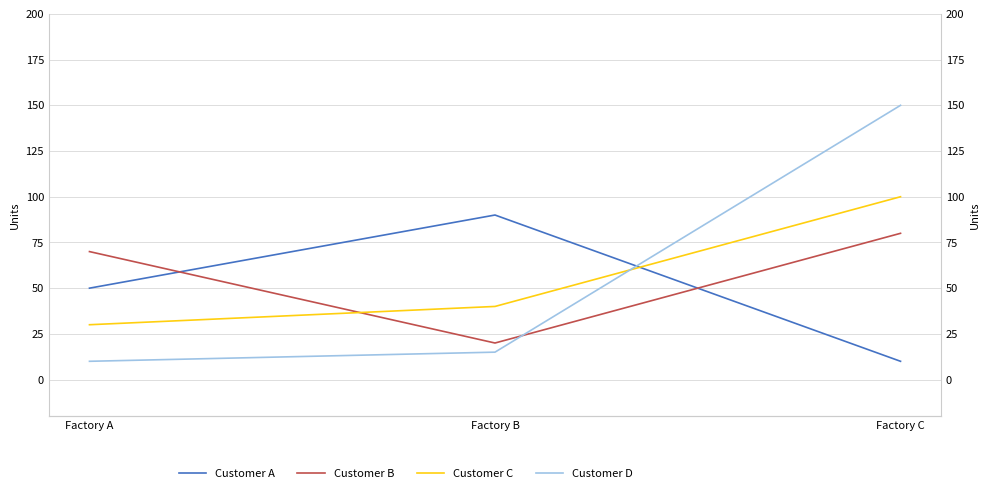

How many lines are shown in the chart?

4